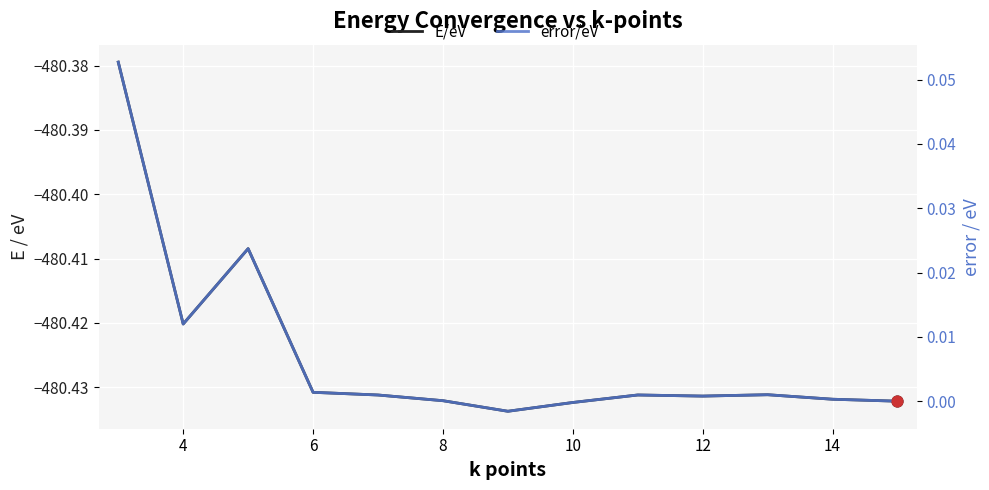

Which series has the widest spread of Y values?

E/eV